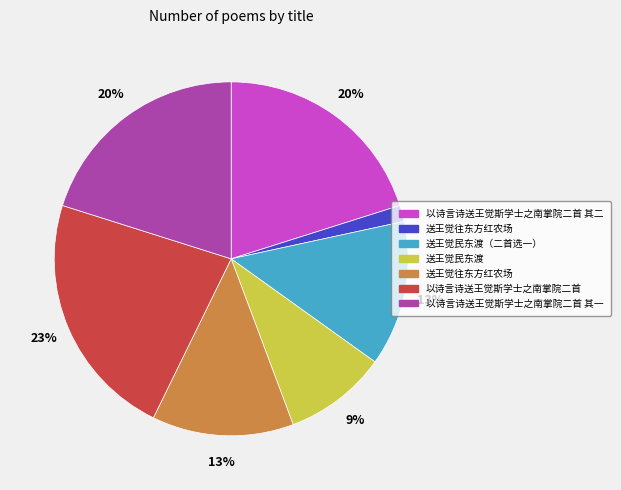

To the nearest percent, what is the average slice percentage?

14%